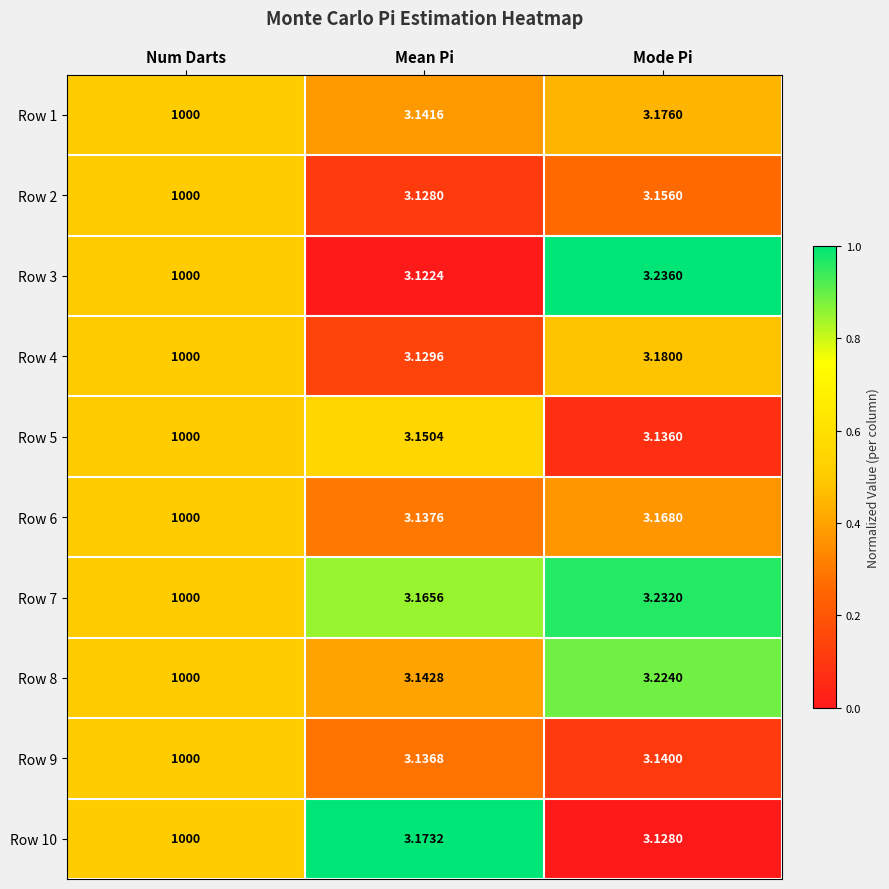

Where is Row 4 nearest to the value 501?

Mode Pi